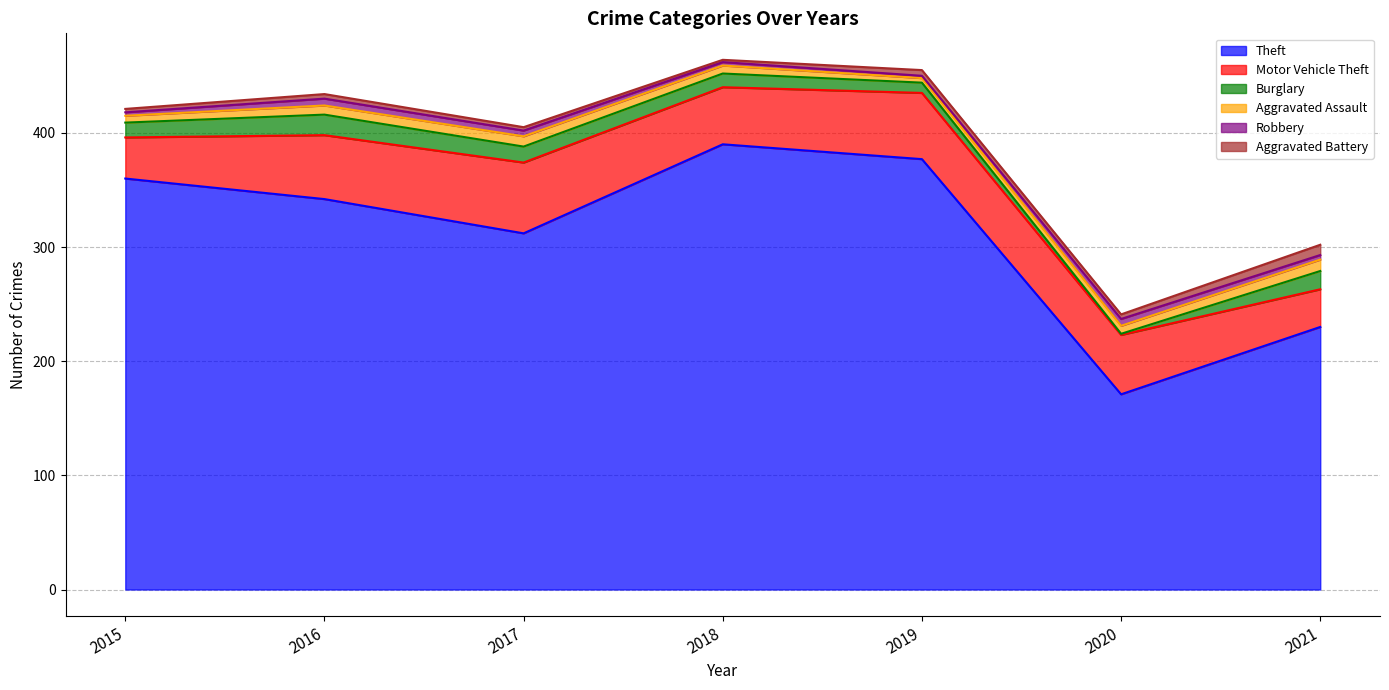

Which series has the largest range (max minus min)?

Theft